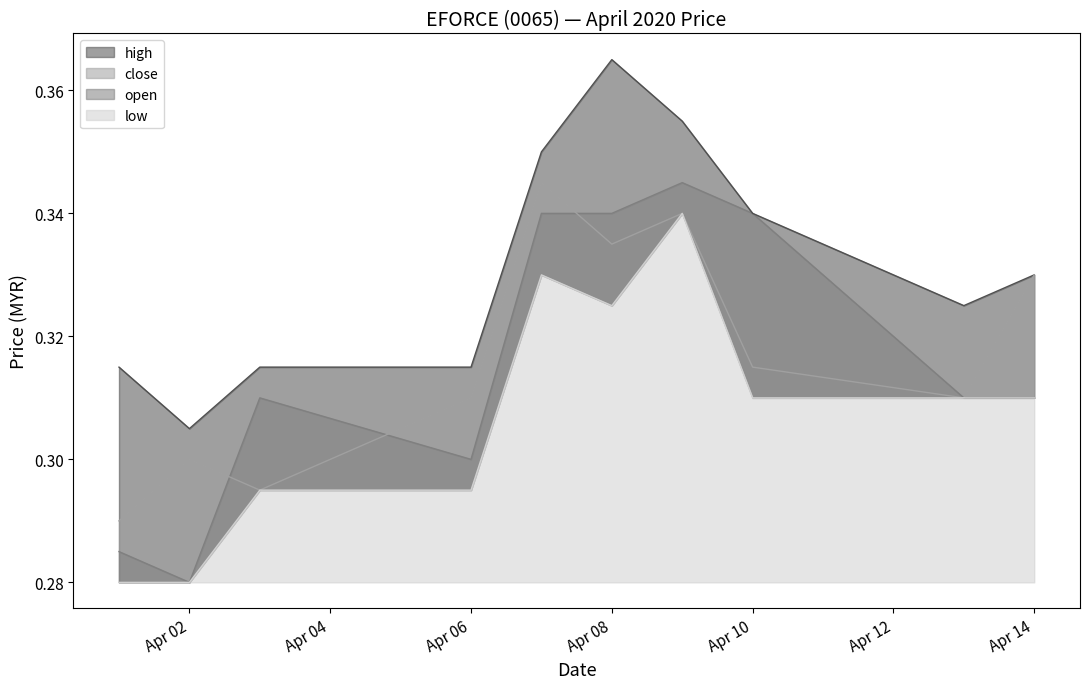

At which label is close closest to 0?

2020-04-01